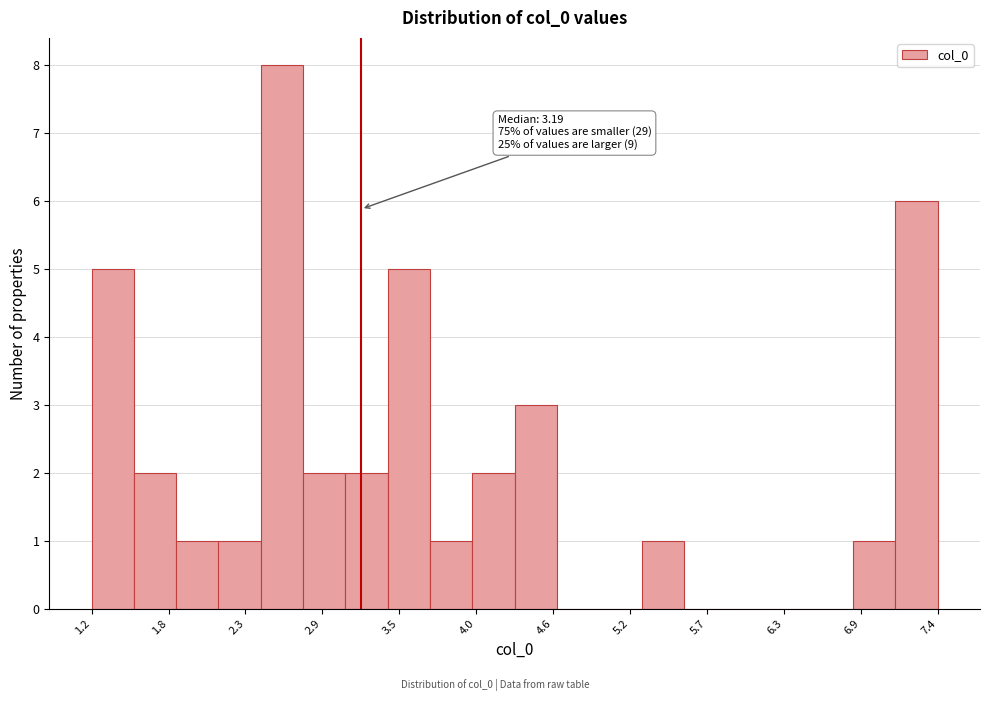

Read against the x-axis, roughly where is the centre of the tallest bar?

2.6